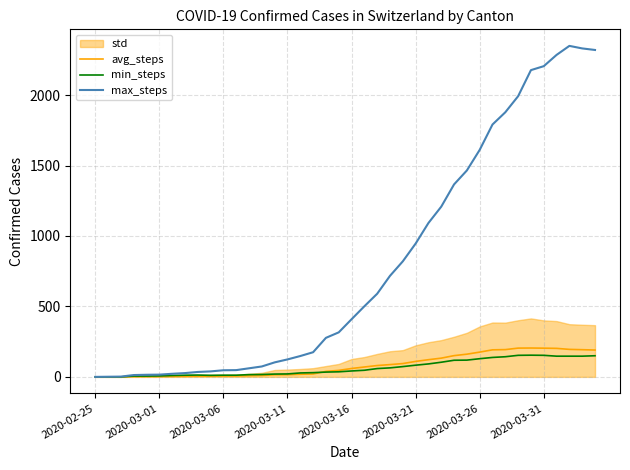

How many positive values does the min_steps series have?

37